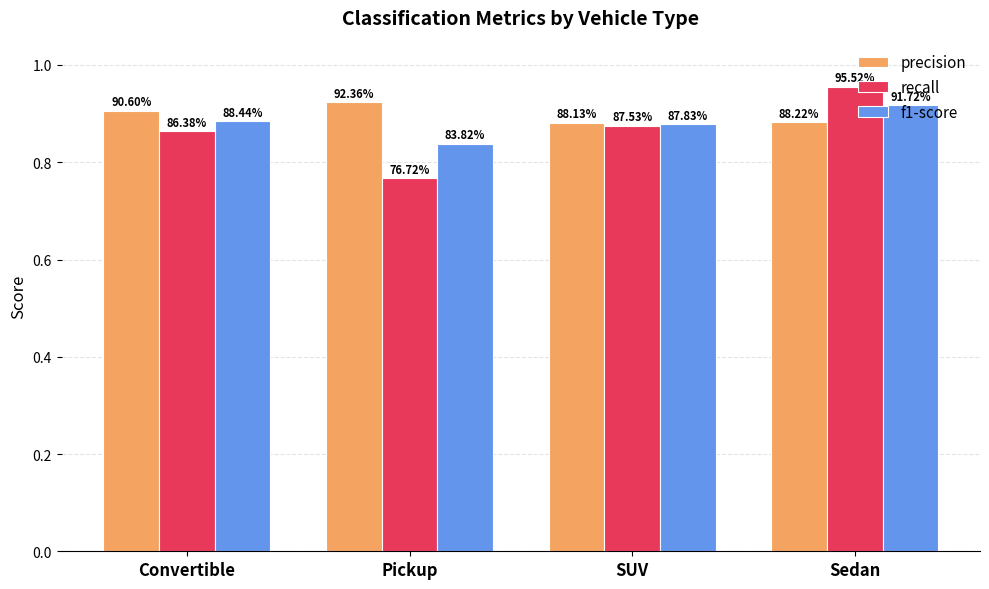

The precision series shows 1.4 at Pickup. True or false?

False